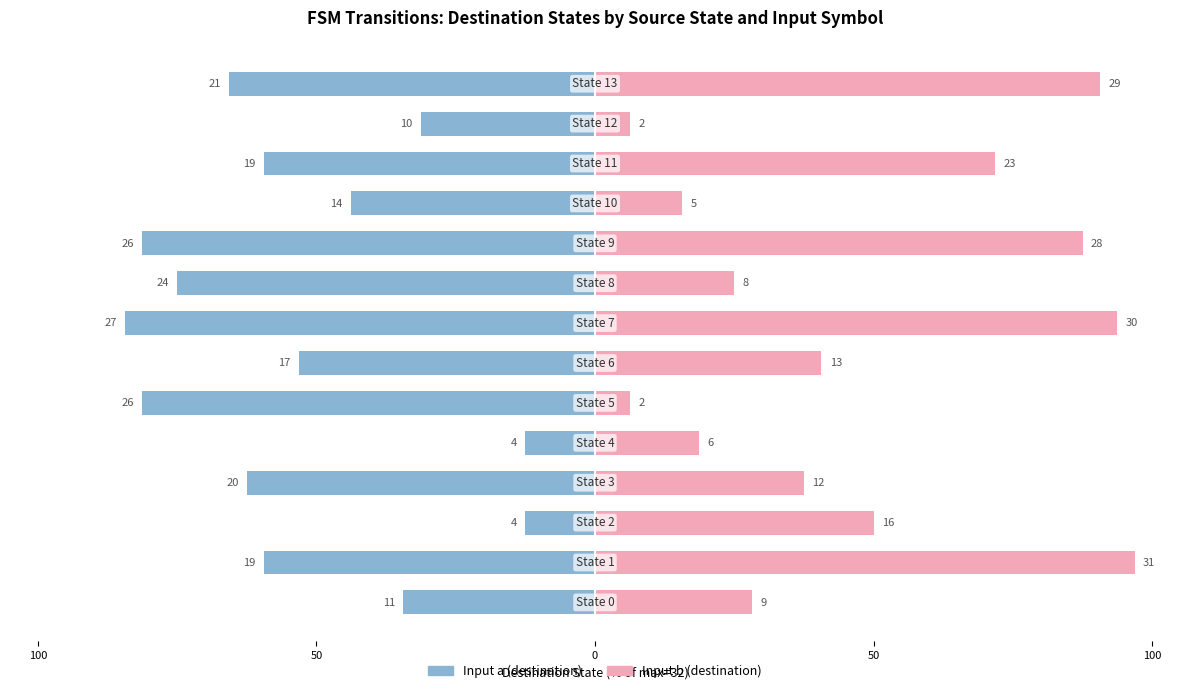

How many data points in Input b (destination) are above 40?

7